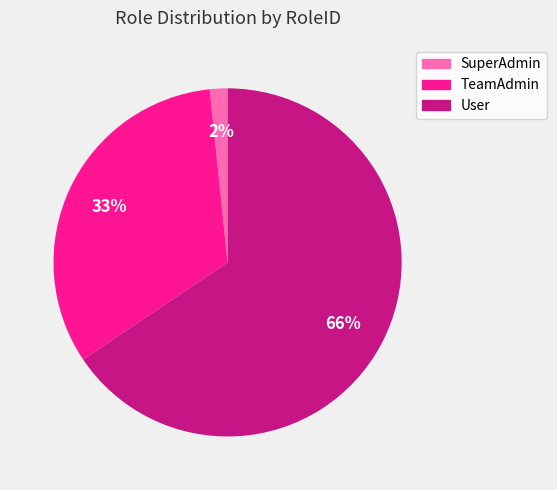

Is the sum of TeamAdmin and User greater than half?

Yes